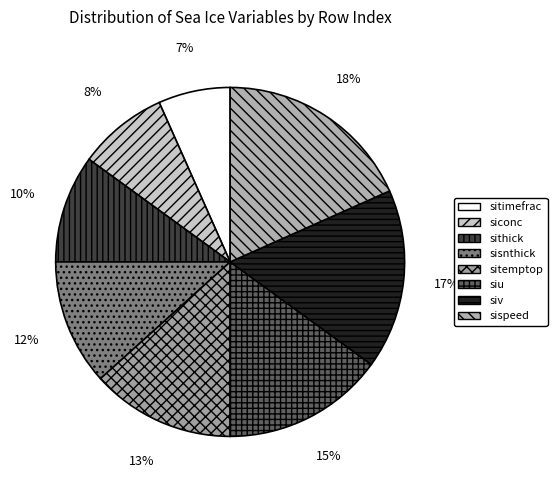

Count the number of slices in the pie.

8